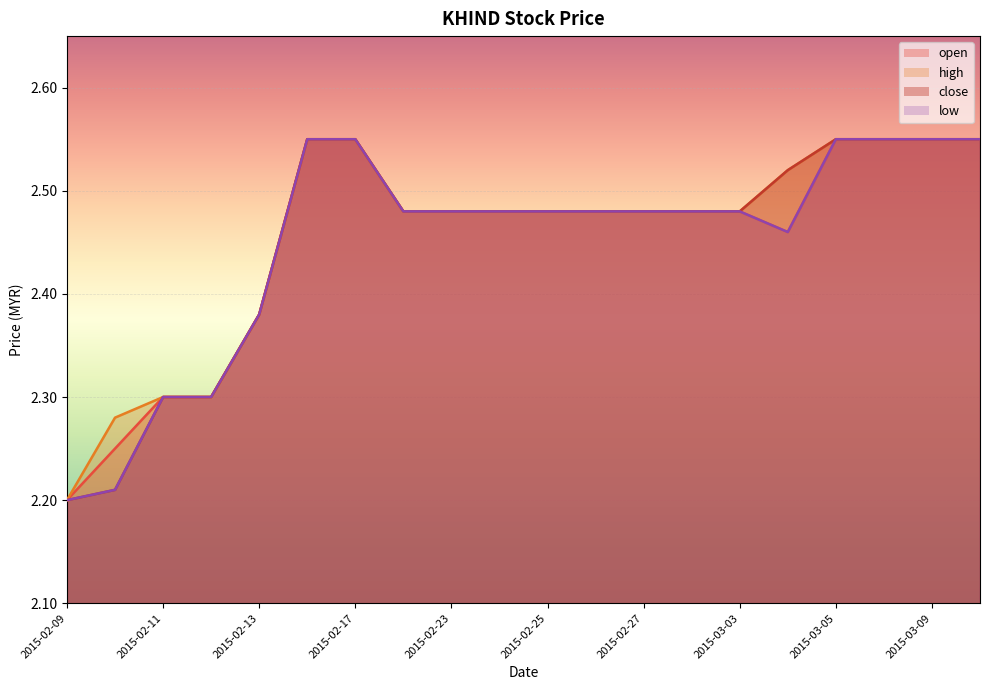

Rank the series at 2015-02-12 from highest to lowest value.

open, high, close, low